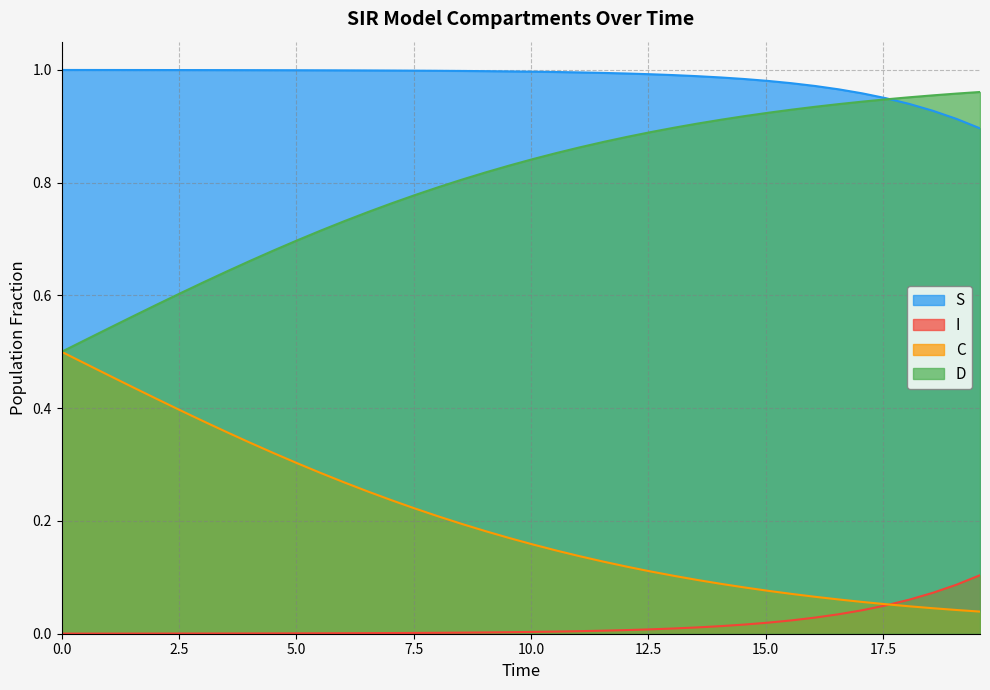

True or false: C and S cross at least once.

False